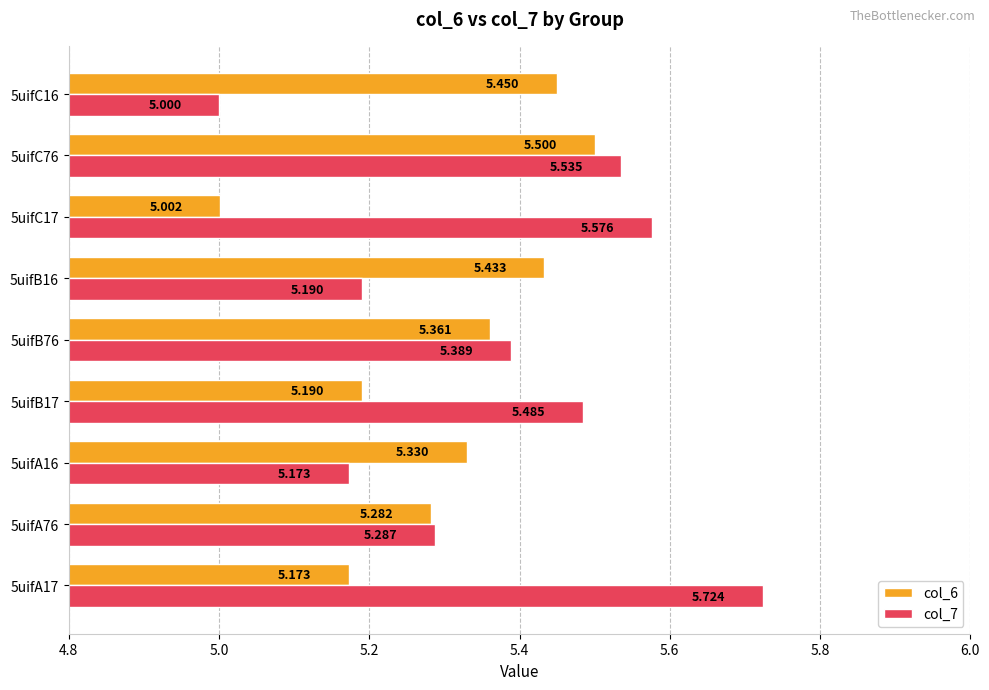

What are all the series names shown in the legend?

col_6, col_7